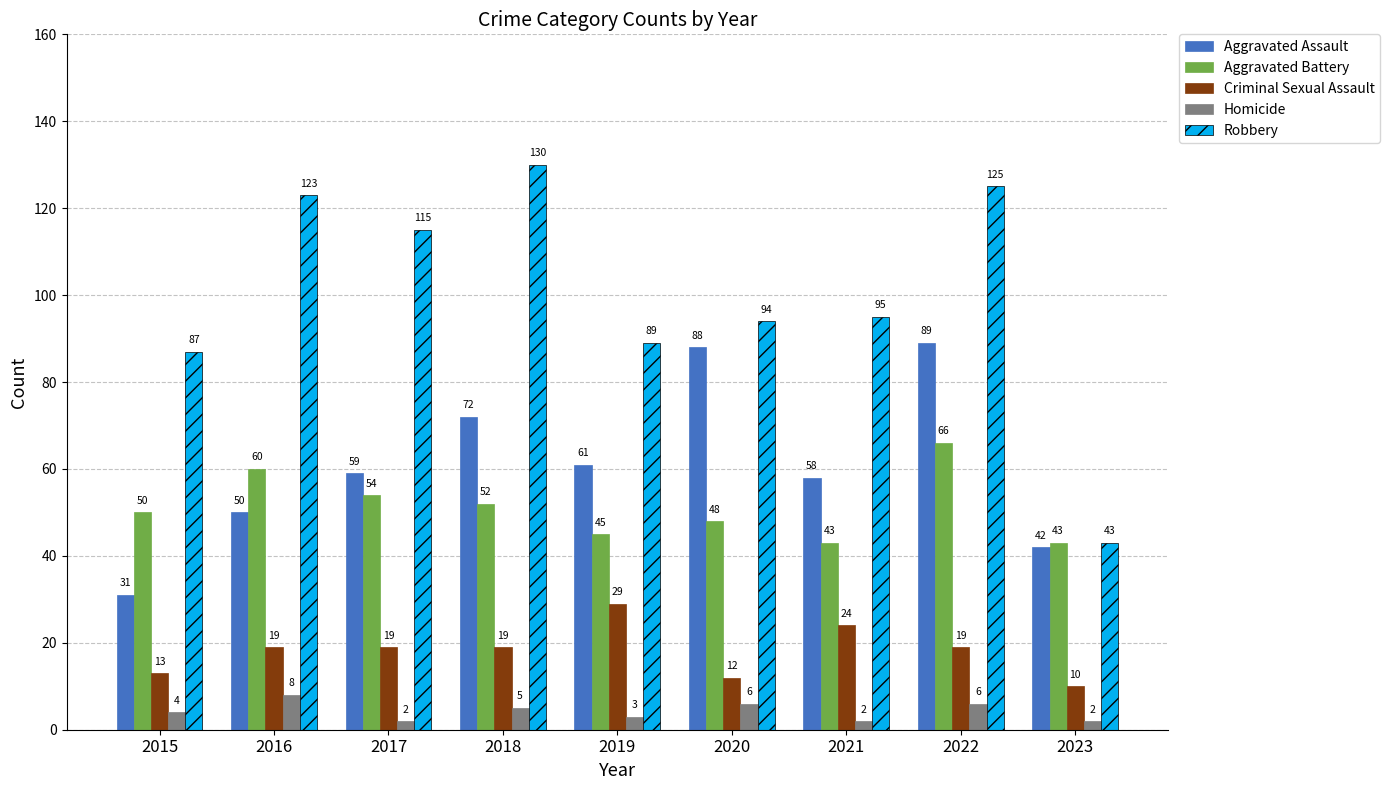

How many bars are there in each group?

5